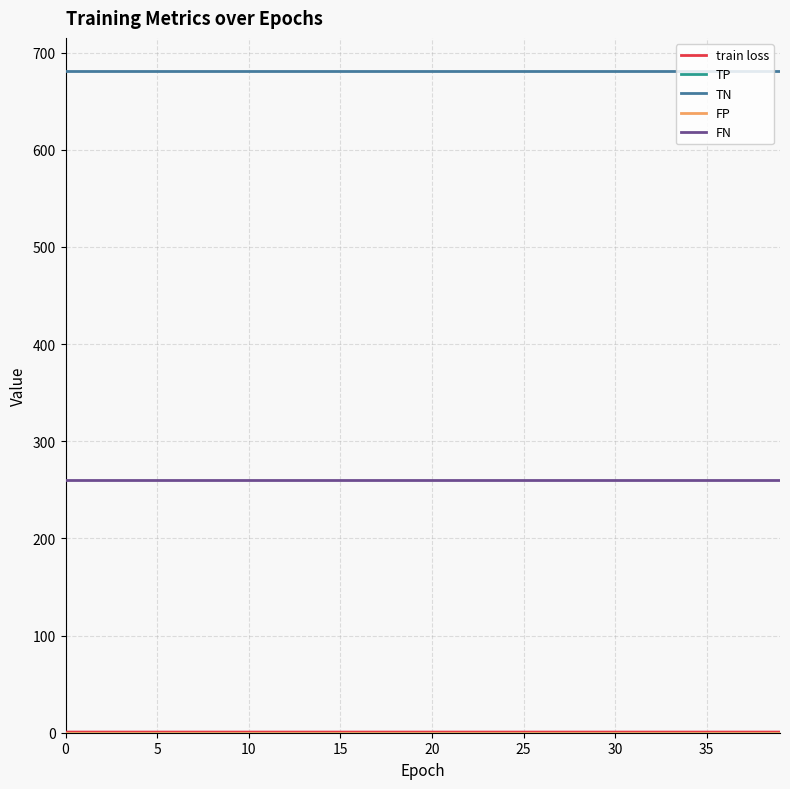

True or false: FN and TP intersect in this chart.

False